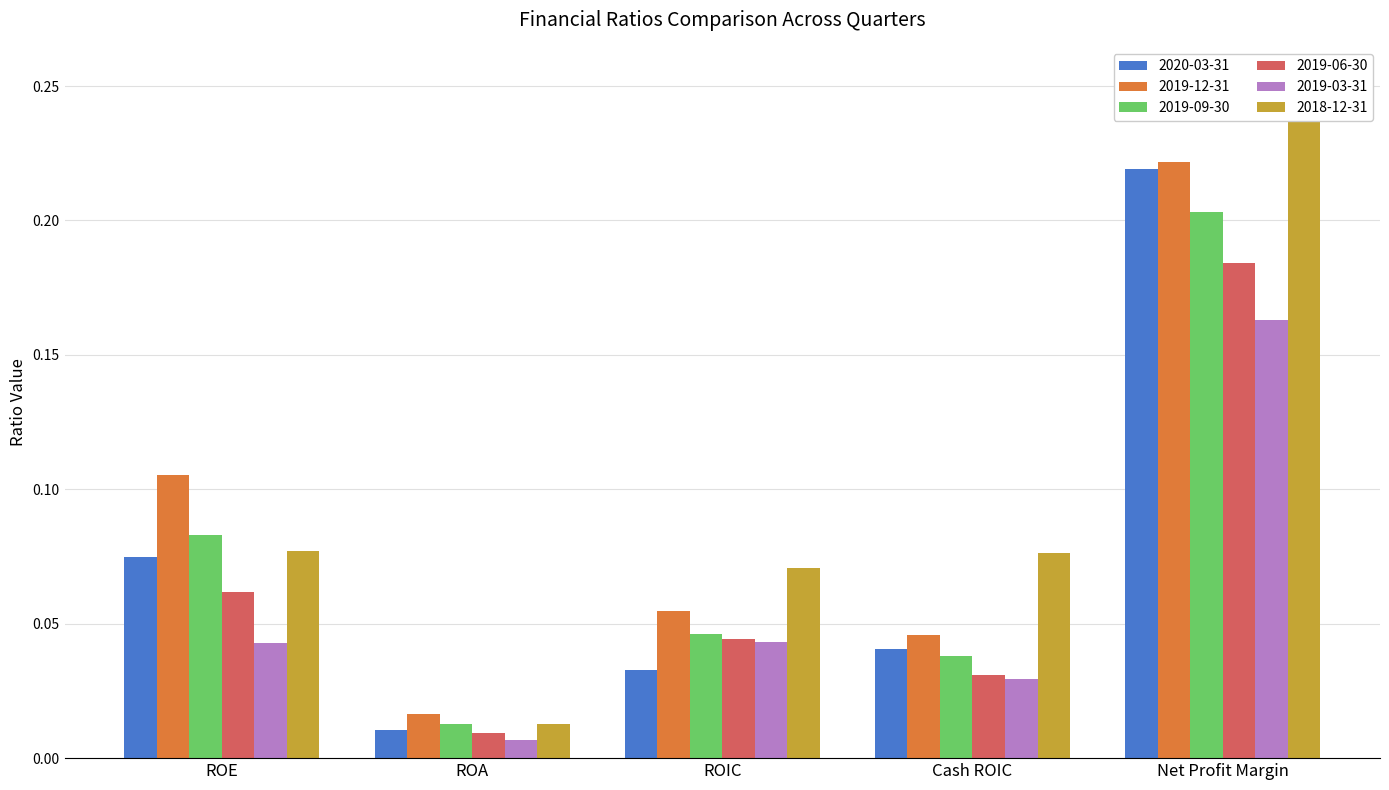

The value of 2019-03-31 at Net Profit Margin is 0.2. True or false?

True